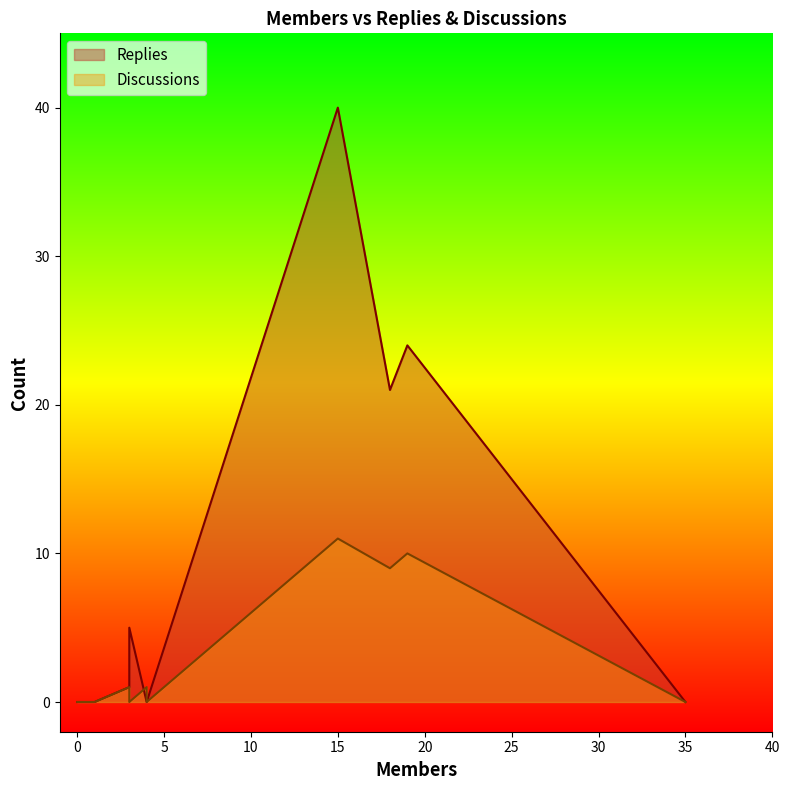

How many interior local valleys does the Discussions series have?

4